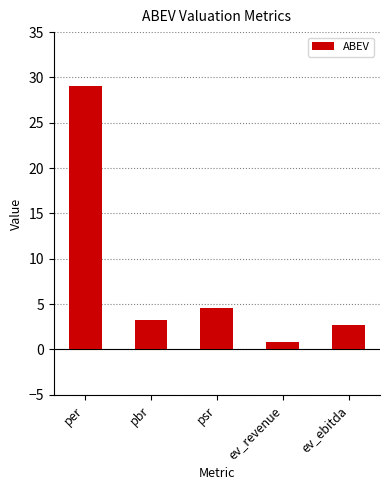

What position from the left is per?

1